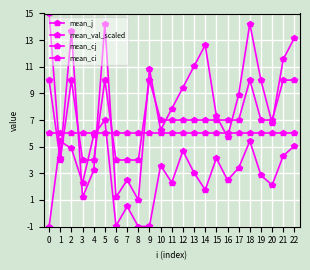

Rank the categories by mean_cj value from highest to lowest.

0, 2, 5, 9, 18, 21, 22, 10, 11, 12, 13, 14, 15, 16, 17, 19, 20, 1, 3, 4, 6, 7, 8